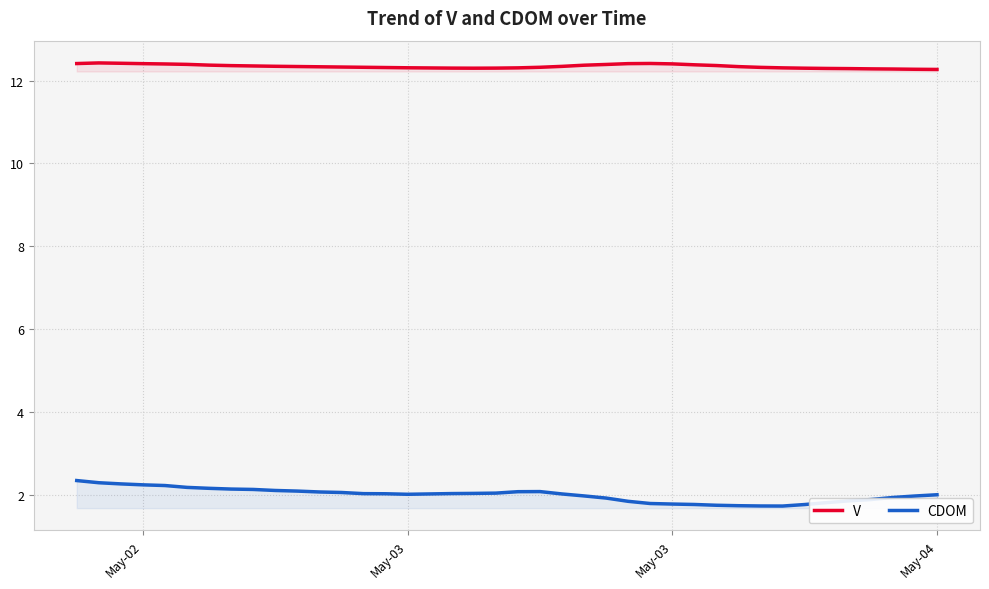

What is the value of the CDOM point at the 14th from the left?

2.0